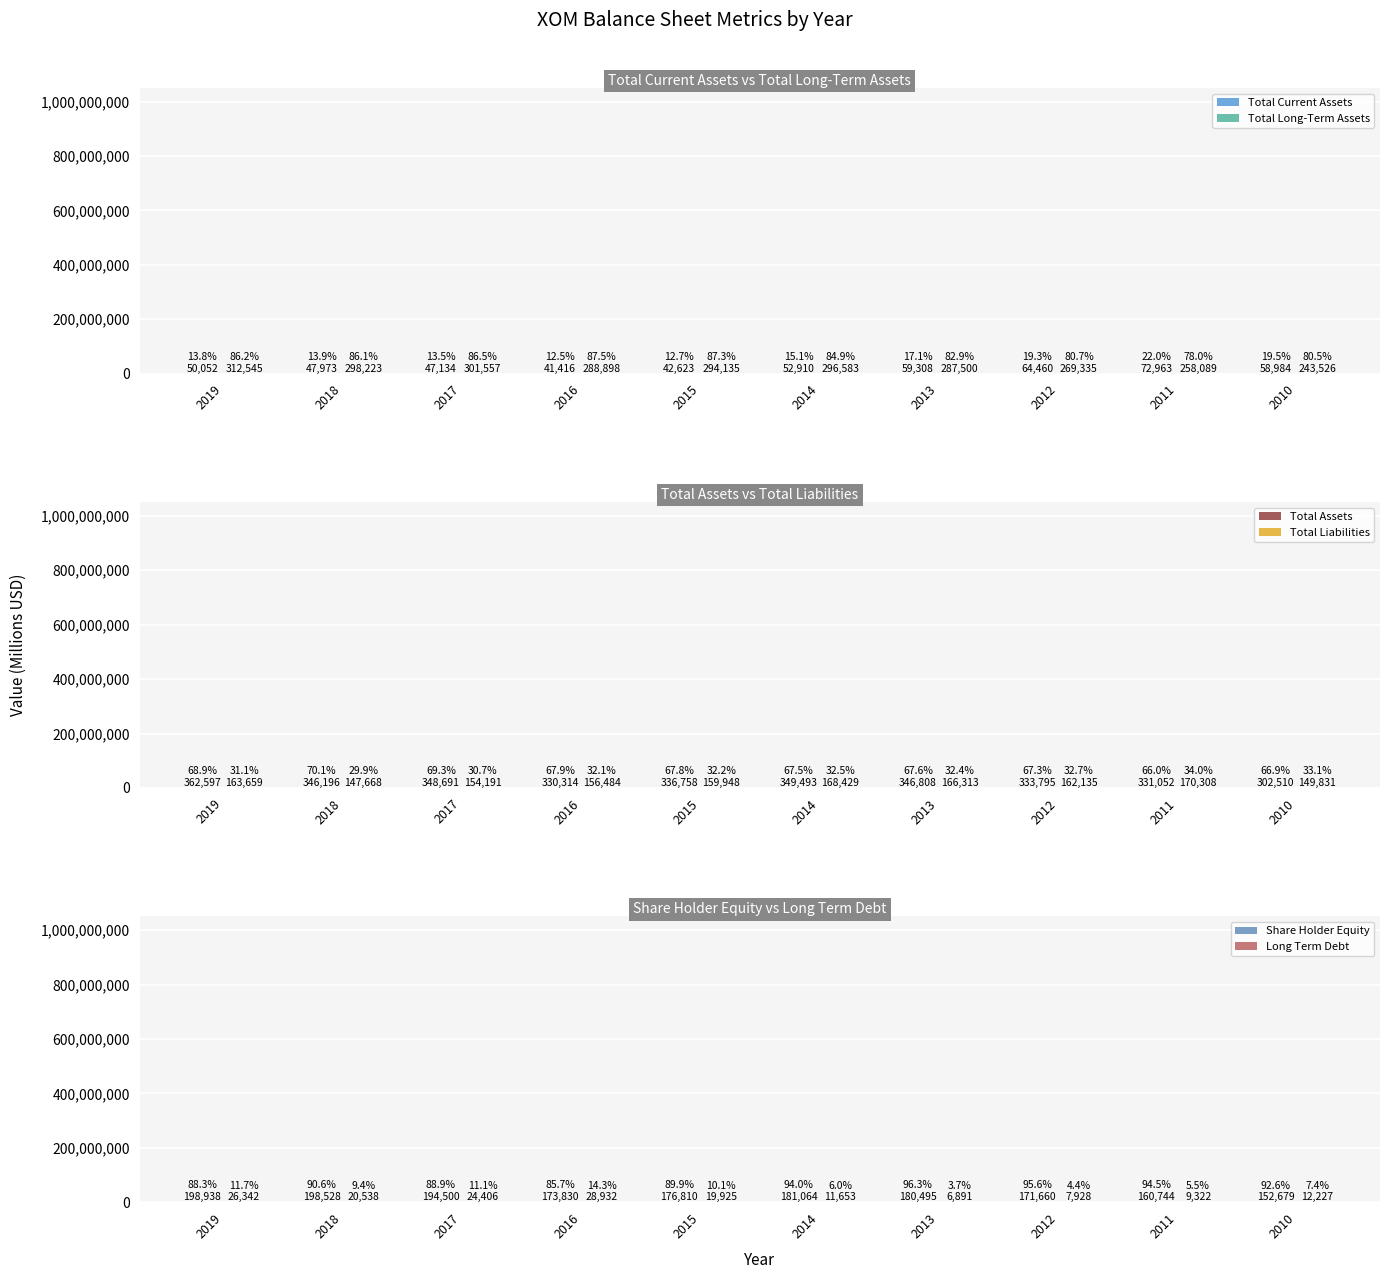

What is the spread (max minus min) of values at 2013?

339917